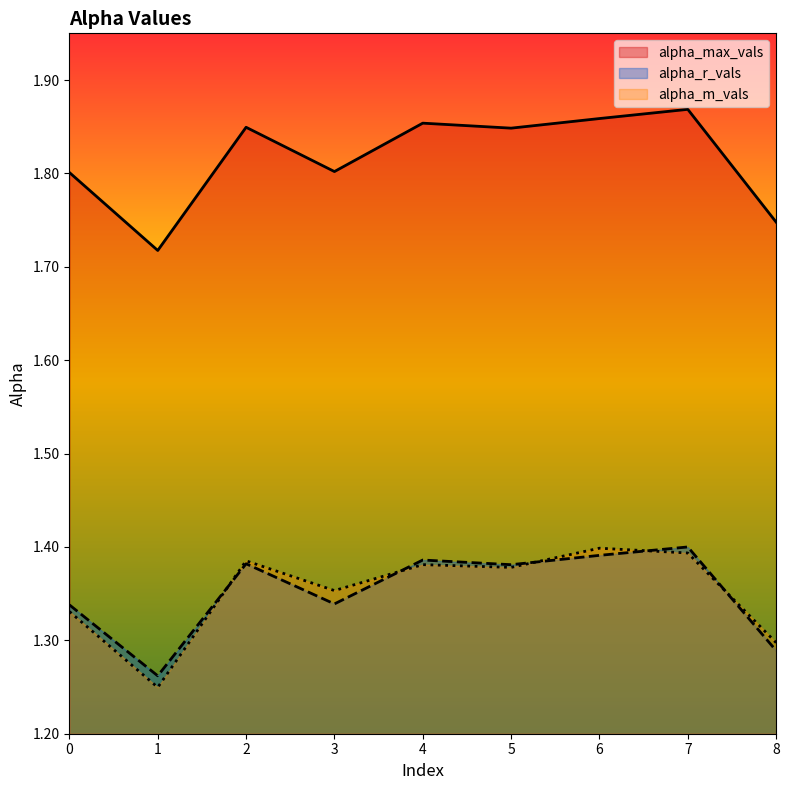

How many interior local peaks does the alpha_r_vals series have?

3